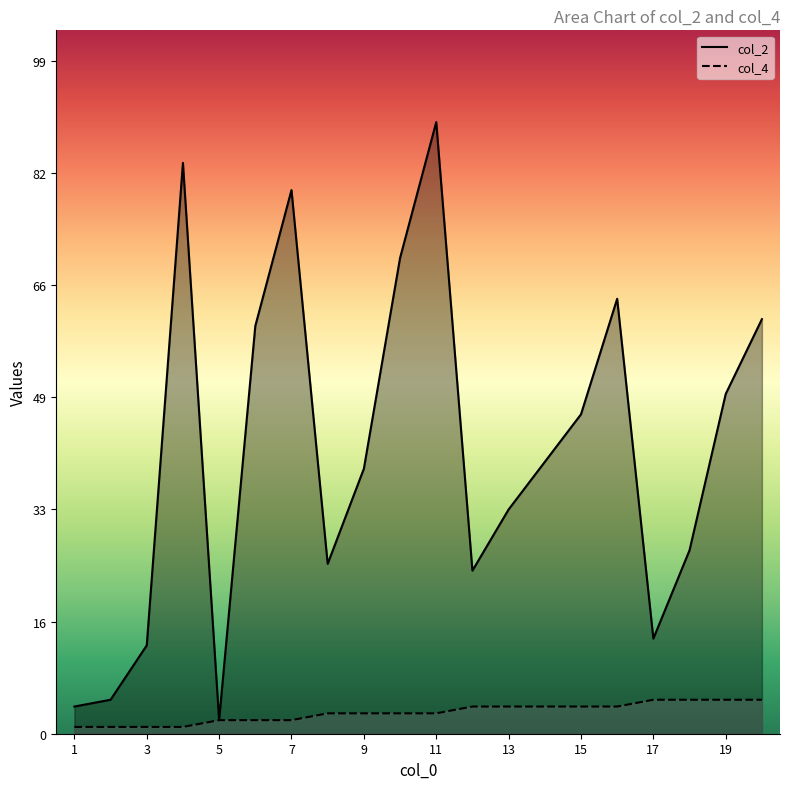

What value does the col_4 series have at 7?

2